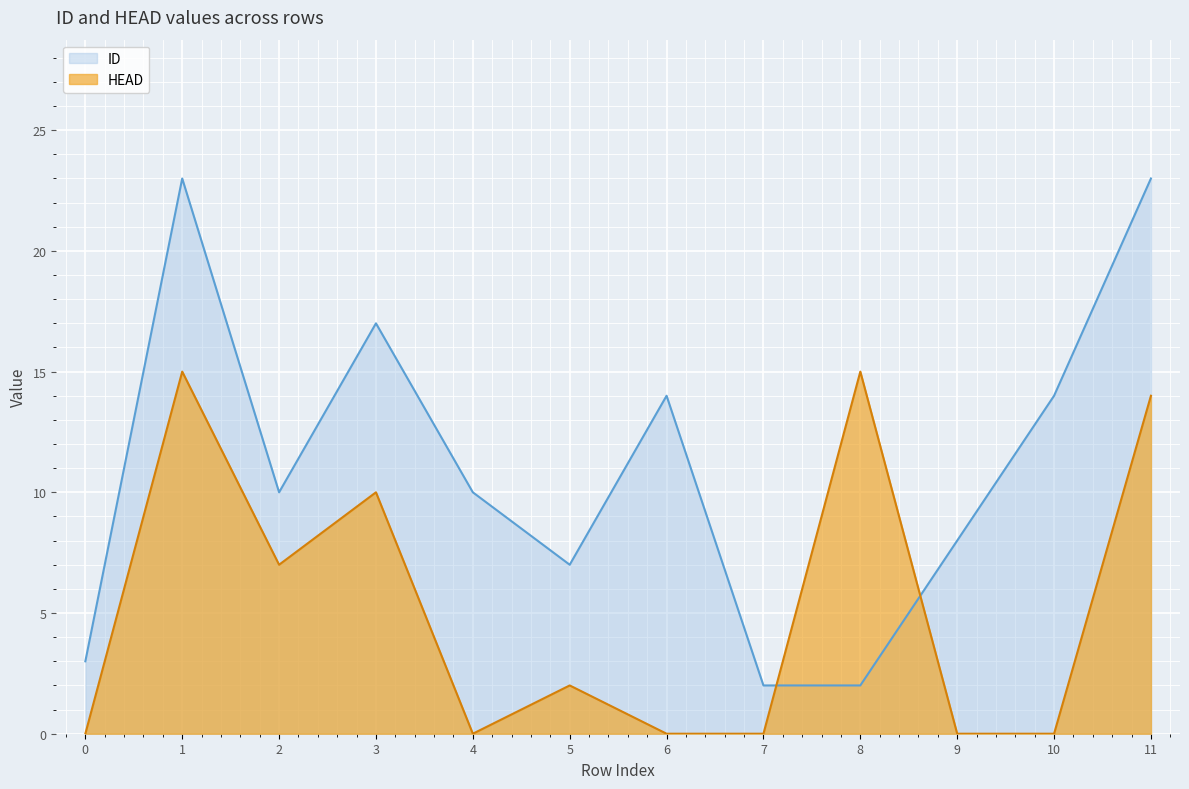

Which series changed the most between 2 and 10?

HEAD